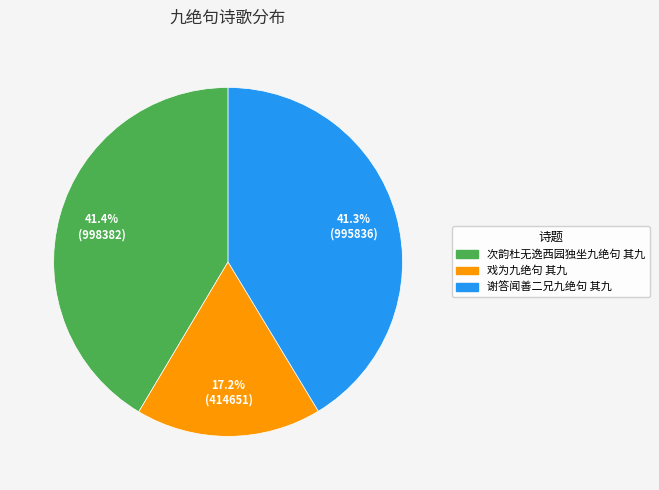

Do 戏为九绝句 其九 and 谢答闻善二兄九绝句 其九 together represent more than half of the pie?

Yes